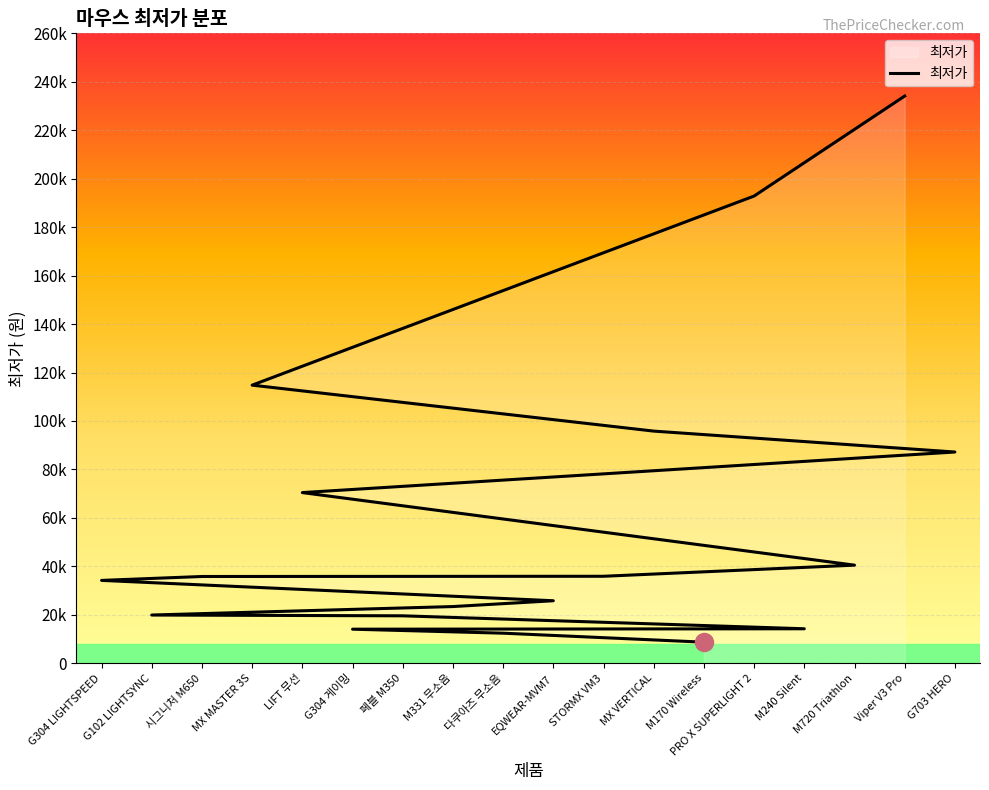

What is the sum of all values?

1079517